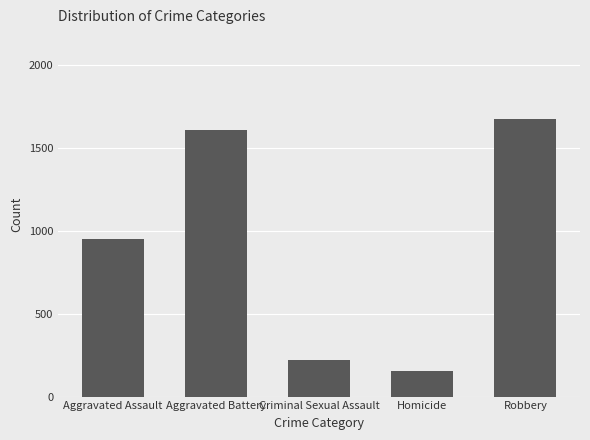

Rank the categories by value from lowest to highest.

Homicide, Criminal Sexual Assault, Aggravated Assault, Aggravated Battery, Robbery